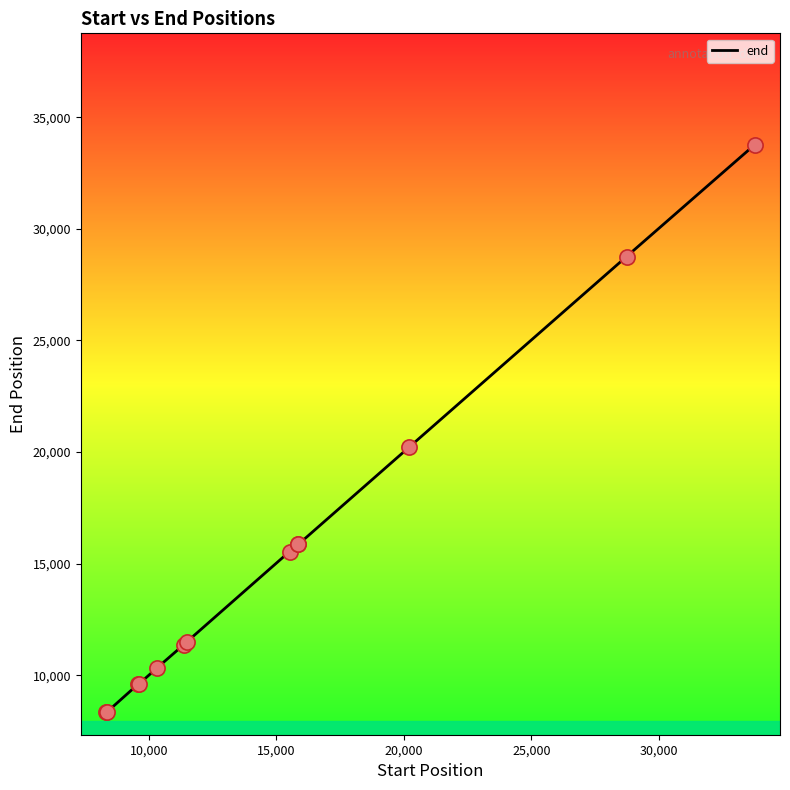

What is the maximum value shown in the chart?

33767